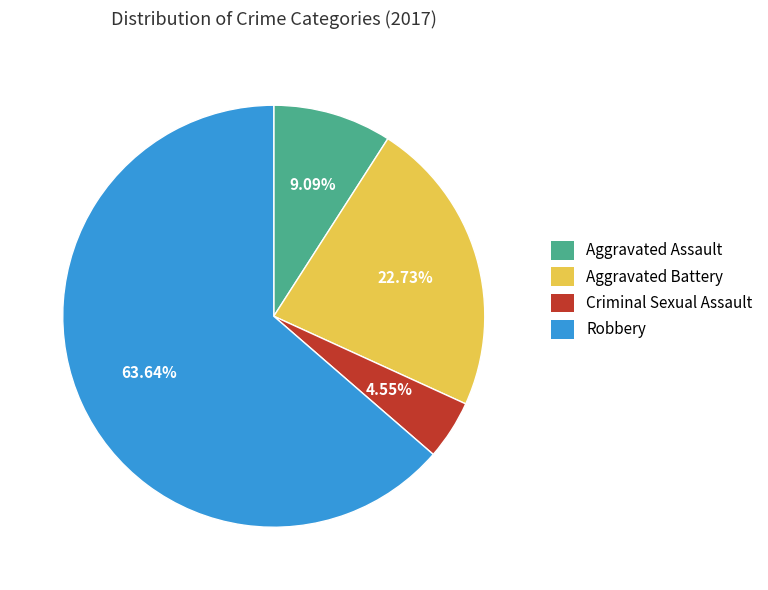

Count the number of slices in the pie.

4